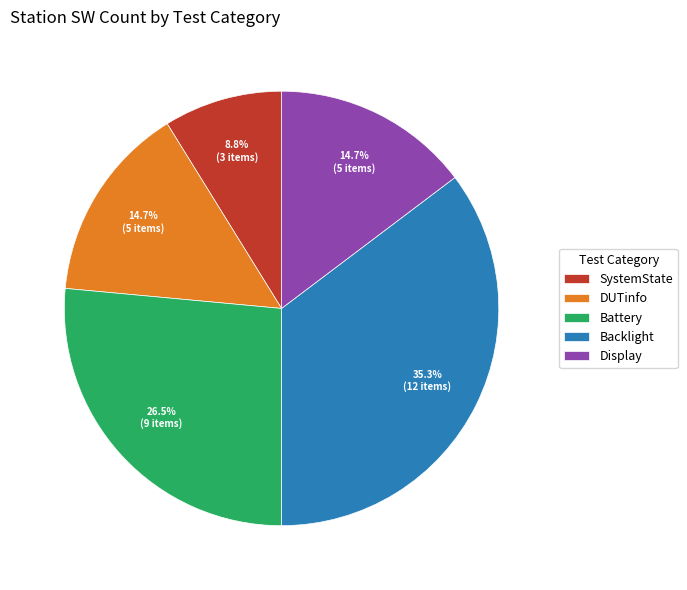

To the nearest percent, what is the combined percentage of Backlight and DUTinfo?

50%